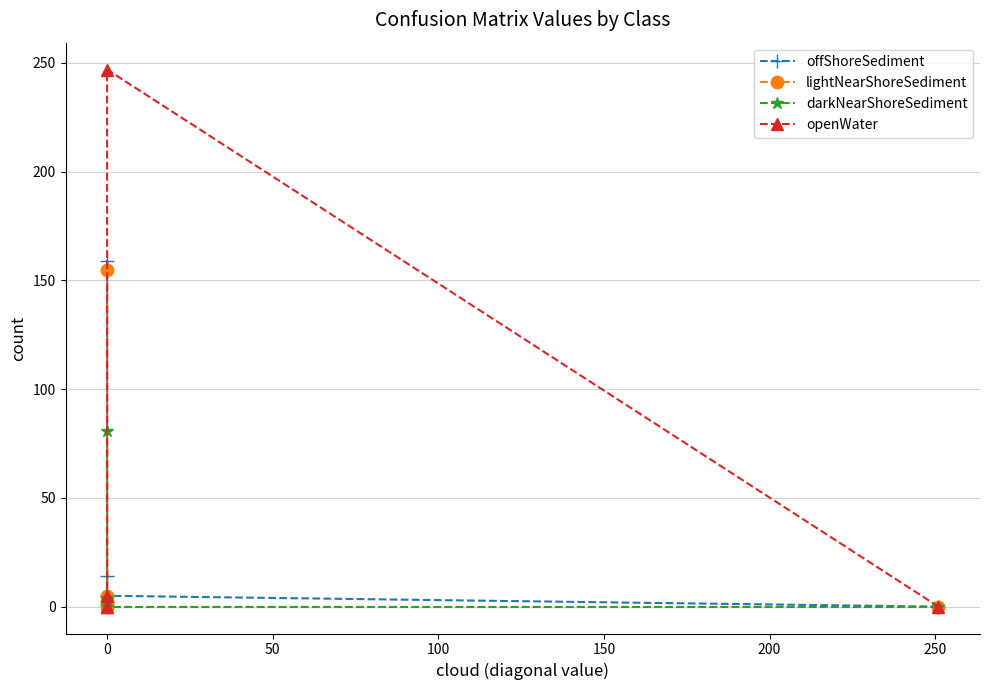

What is the difference between the second highest and minimum values in the lightNearShoreSediment series?

5